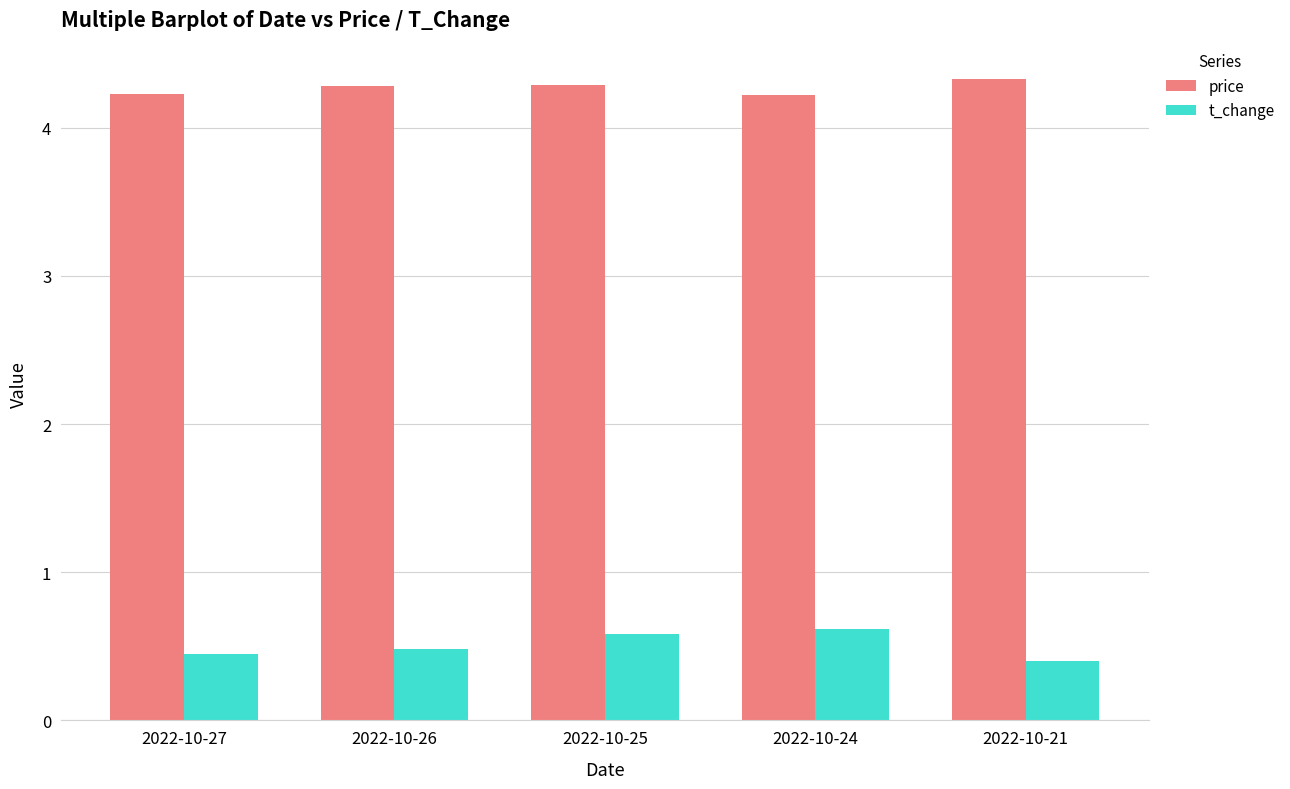

What is the difference between the highest and lowest values at 2022-10-27?

3.8